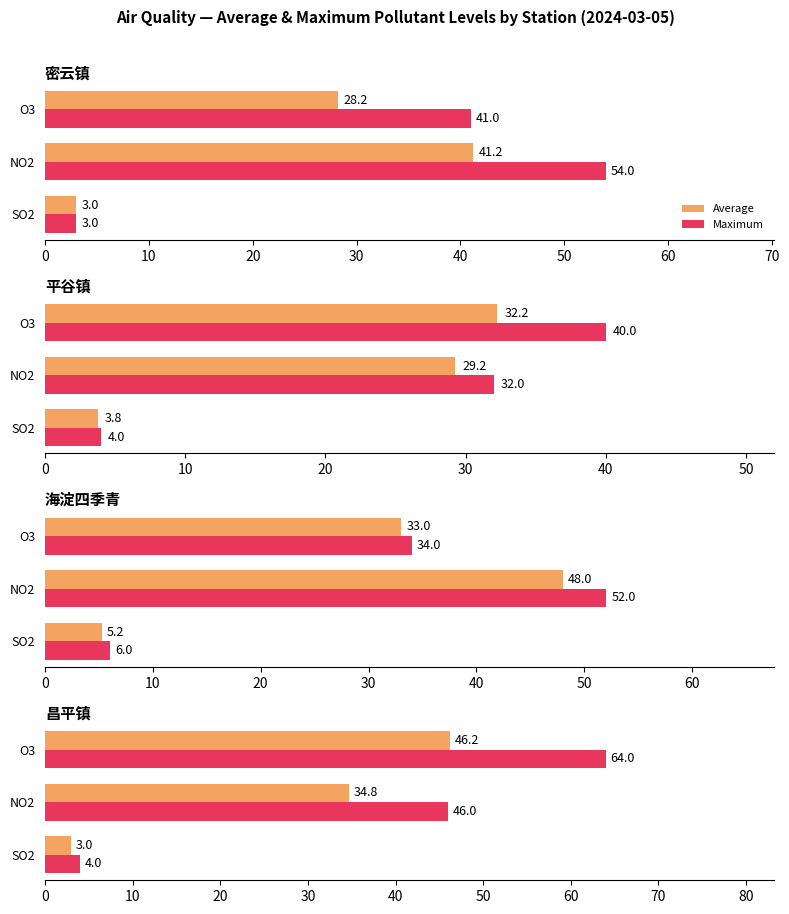

At how many categories does at least one series exceed 39?

2